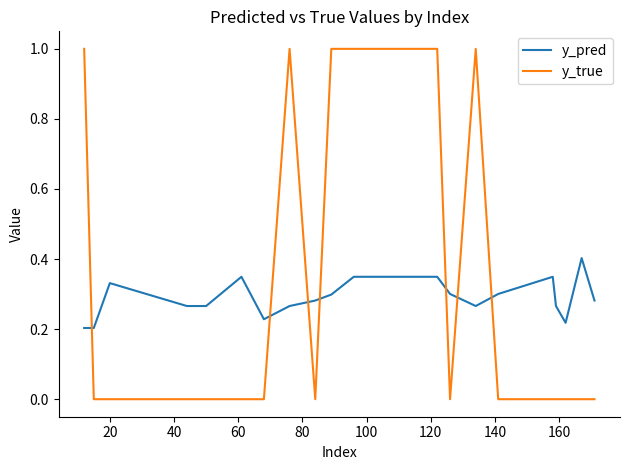

Rank the series by their maximum value, from lowest to highest.

y_pred, y_true